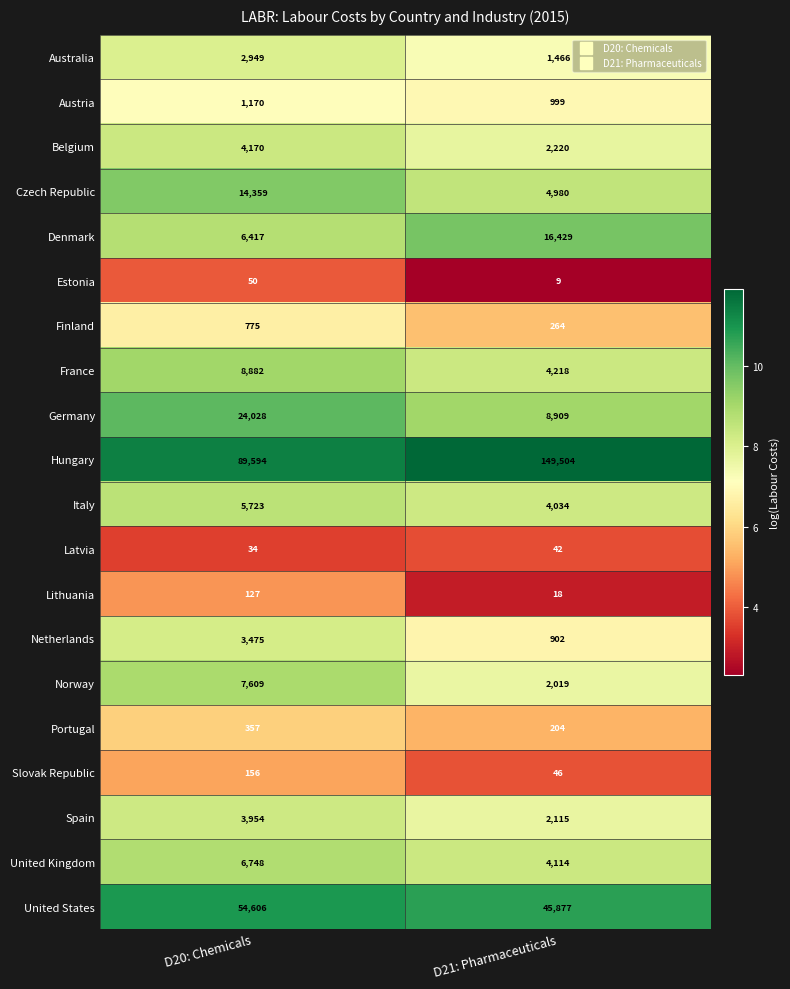

What is the sum of all Austria values?

2169